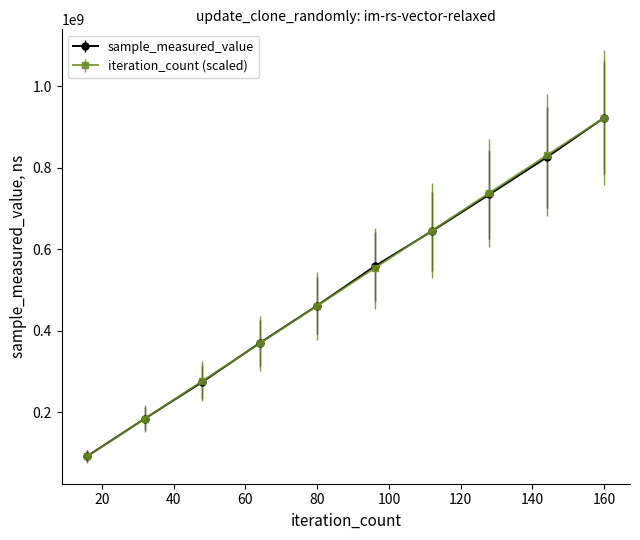

What is the maximum value for iteration_count (scaled)?

922766487.0